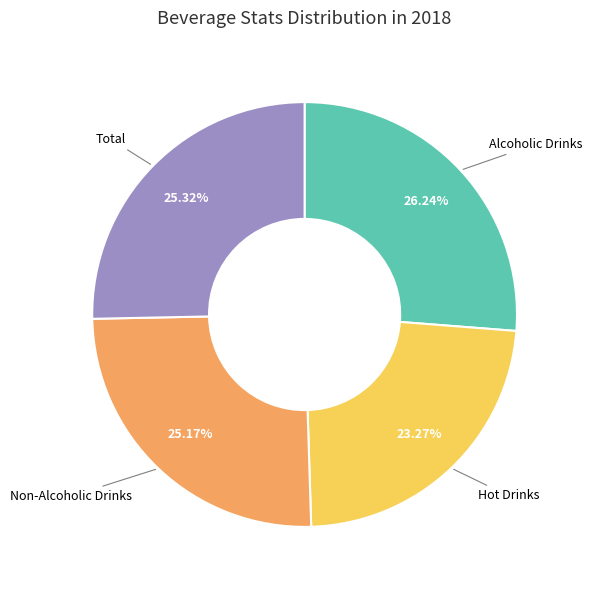

To the nearest percent, what is the combined percentage of Total and Non-Alcoholic Drinks?

50%